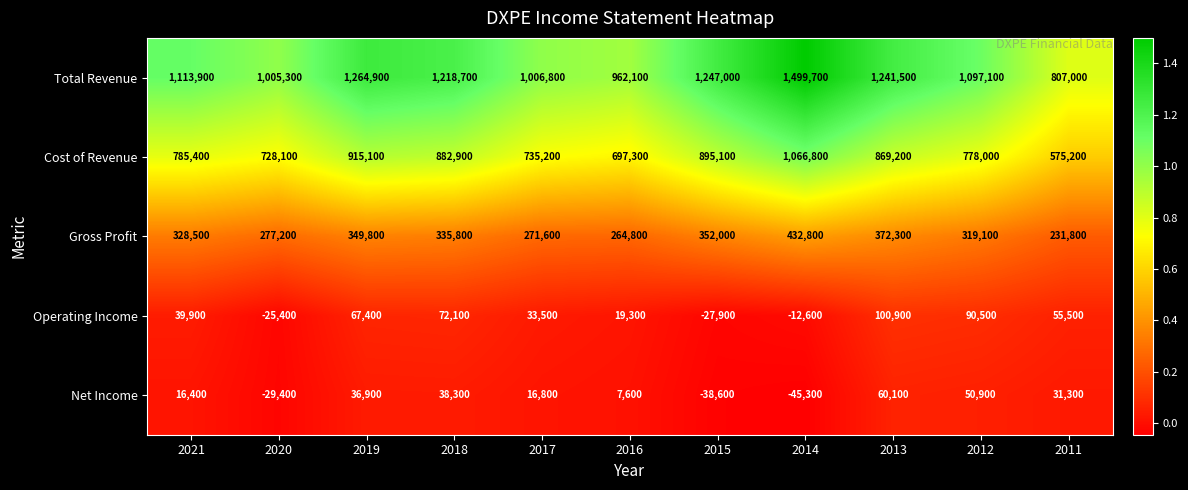

What is the difference between the second highest and second lowest values in the Net Income series?

89500